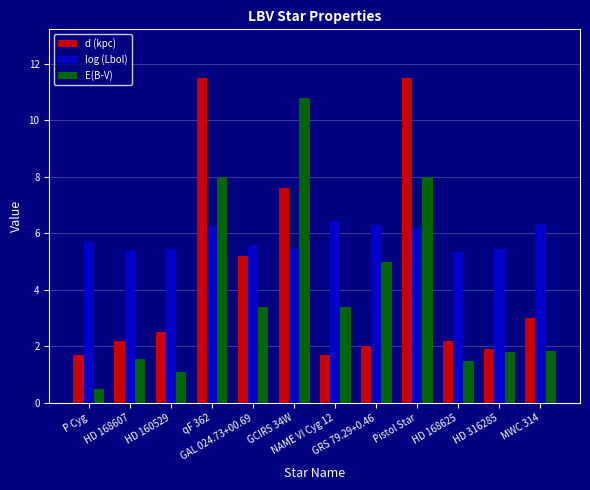

Rank the series at qF 362 from highest to lowest value.

d (kpc), E(B-V), log (Lbol)